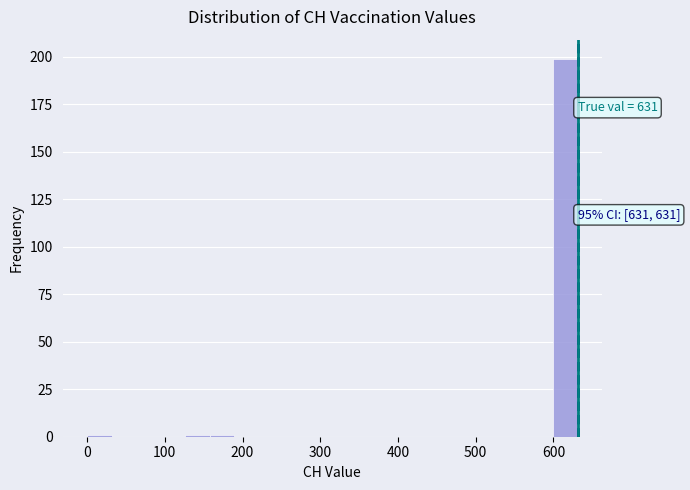

Around what value on the x-axis is the tallest bar? Give the approximate position of its centre, as read against the axis.

620